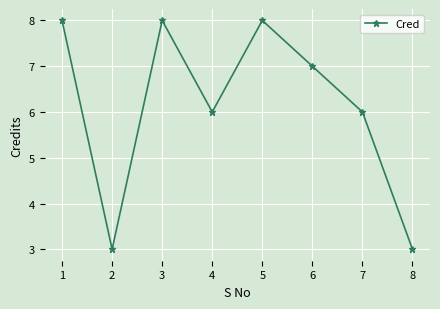

The value at 6 is 7. True or false?

True